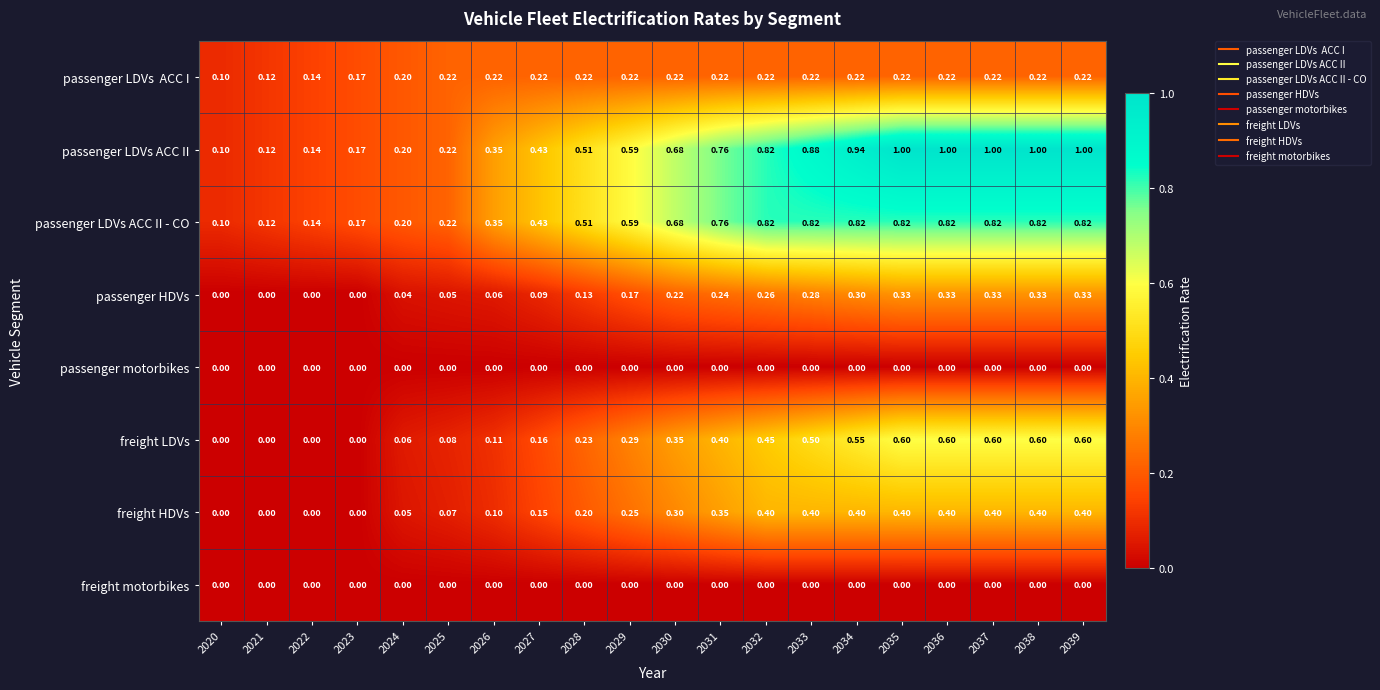

Which series has the largest range (max minus min)?

passenger LDVs ACC II